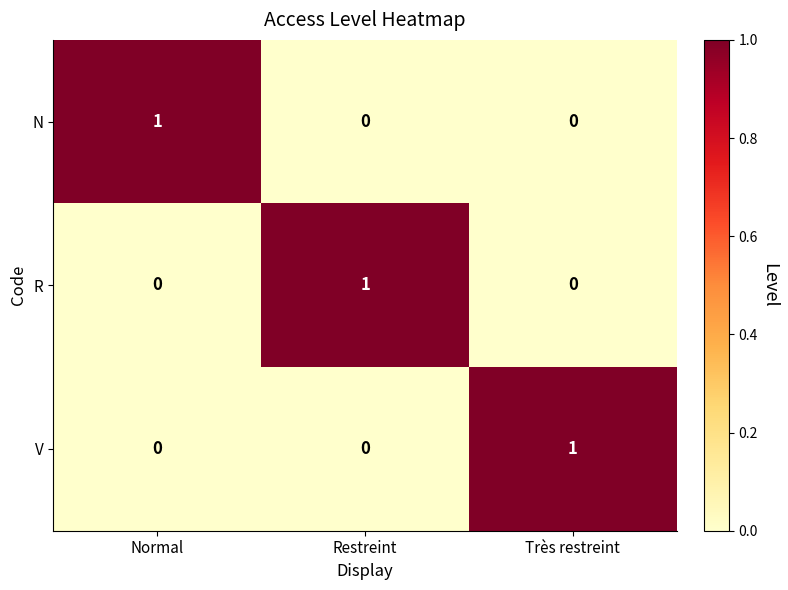

Is it true that V equals 1 at Restreint?

False